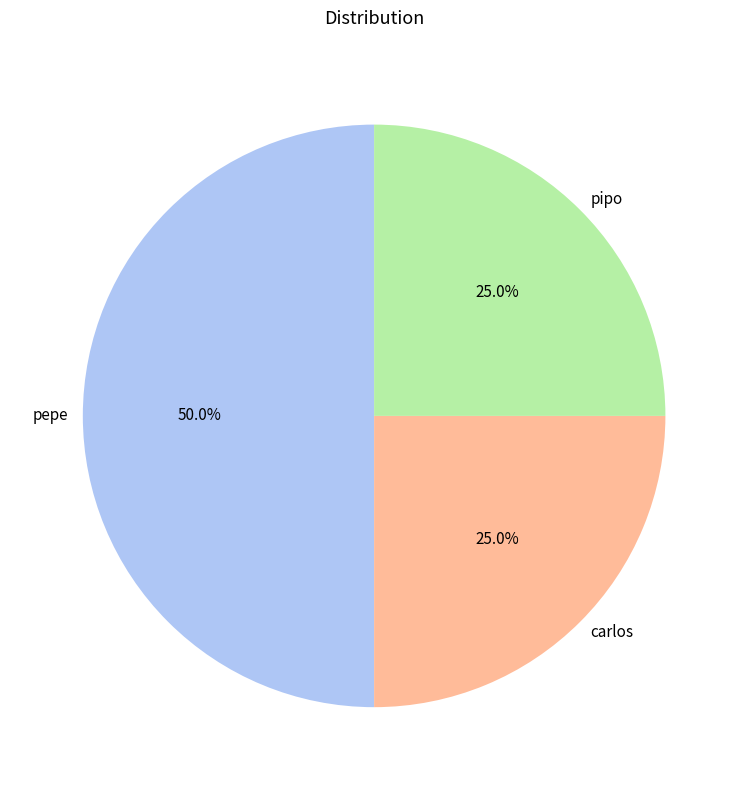

Approximately how many times larger is the value at carlos compared to pepe?

0.5